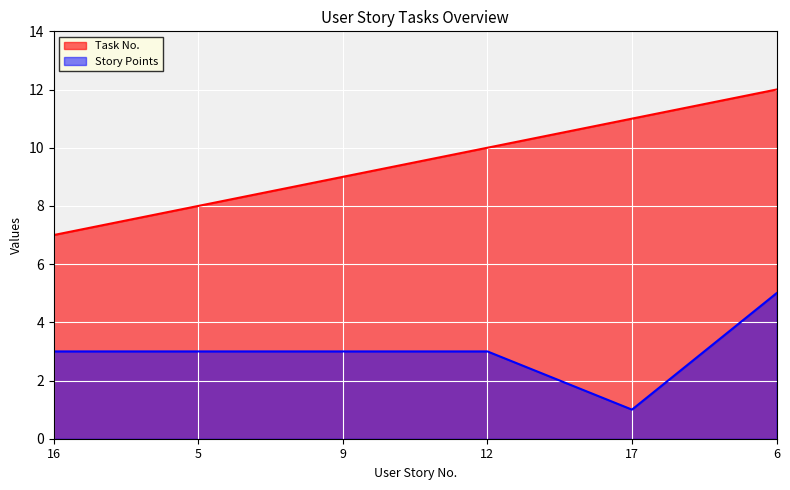

Reading right to left, transcribe all the data shown in this chart.

Task No.: 6=12	17=11	12=10	9=9	5=8	16=7
Story Points: 6=5	17=1	12=3	9=3	5=3	16=3